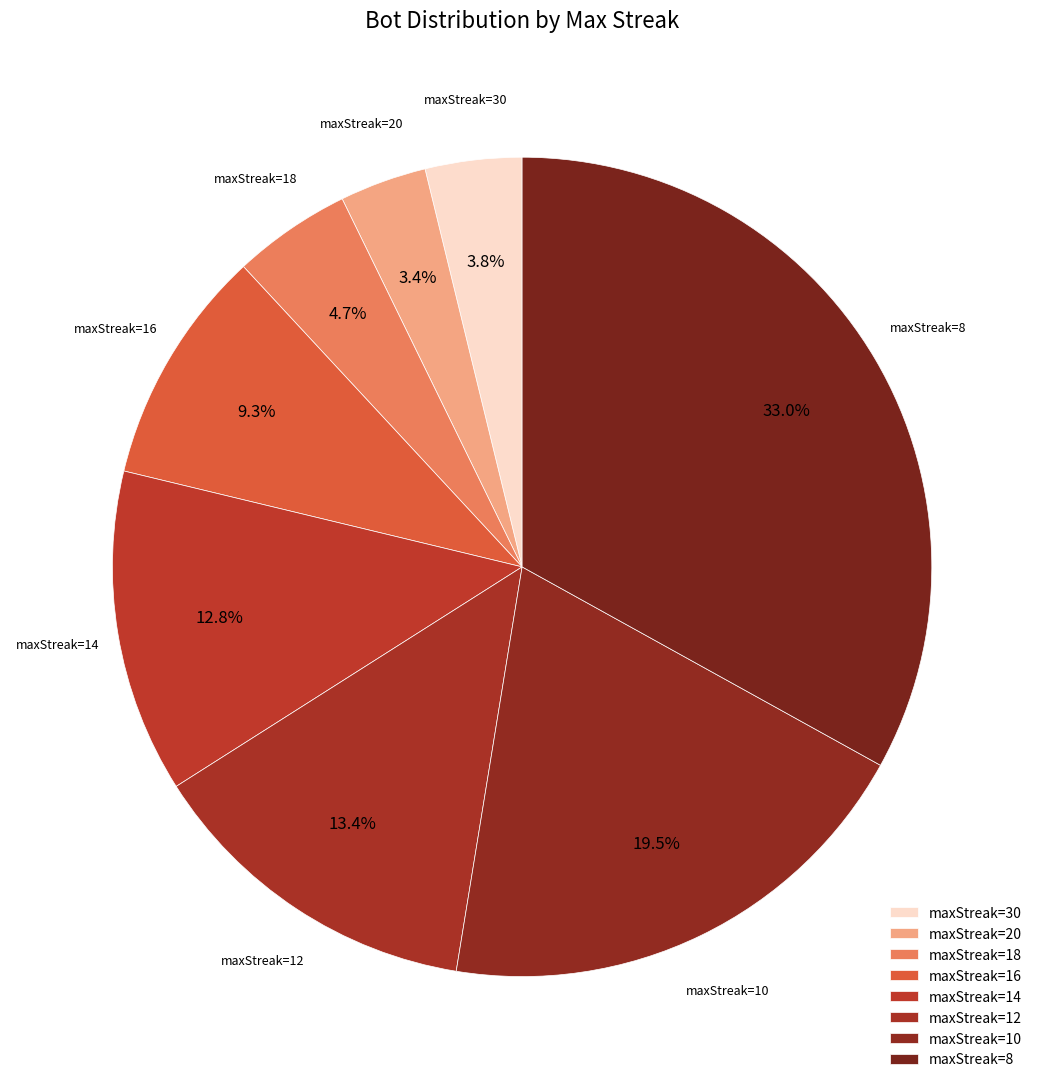

Approximately how many times larger is the value at maxStreak=16 compared to maxStreak=14?

0.7